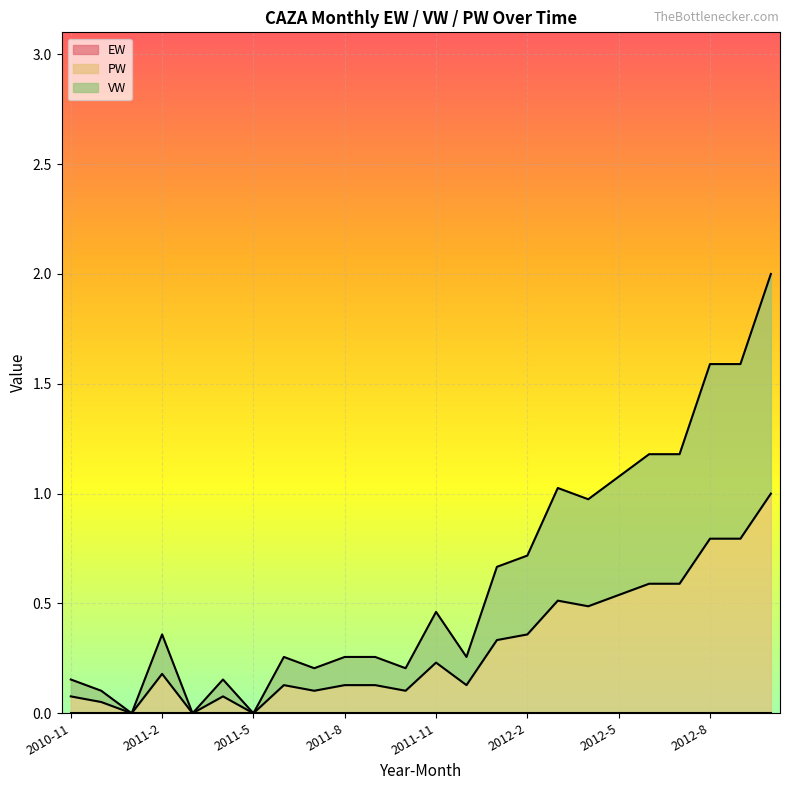

Which label corresponds to the smallest value in the chart?

2011-1